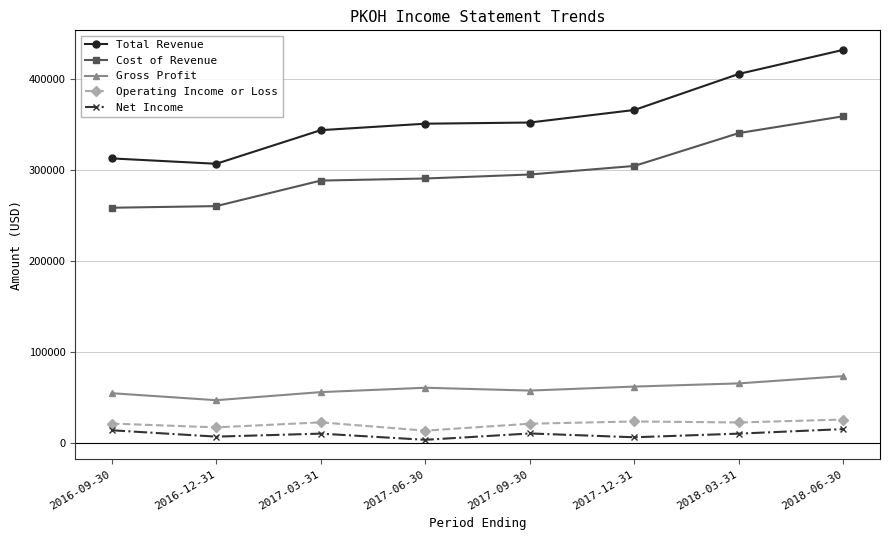

What are all the series names shown in the legend?

Total Revenue, Cost of Revenue, Gross Profit, Operating Income or Loss, Net Income